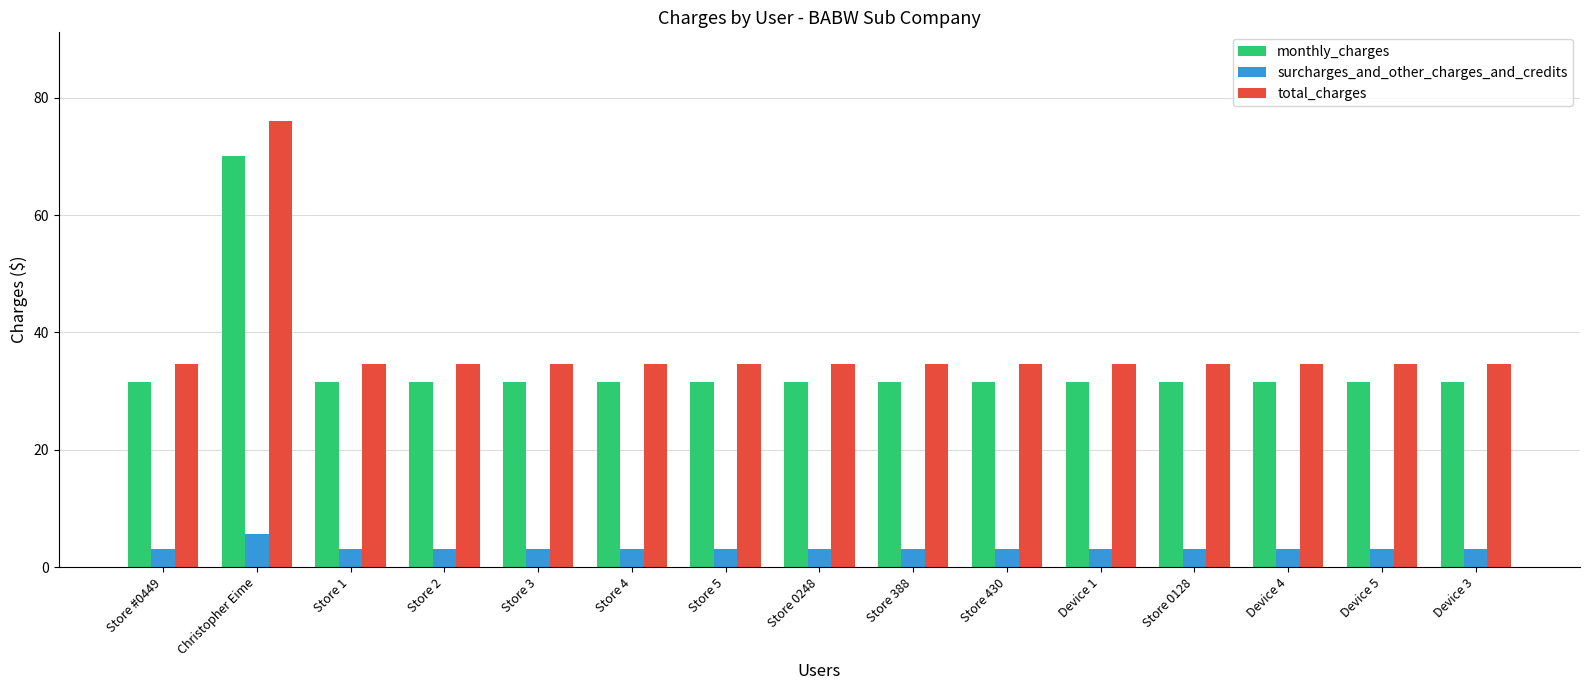

What is the difference between the second highest and second lowest values in the surcharges_and_other_charges_and_credits series?

0.1